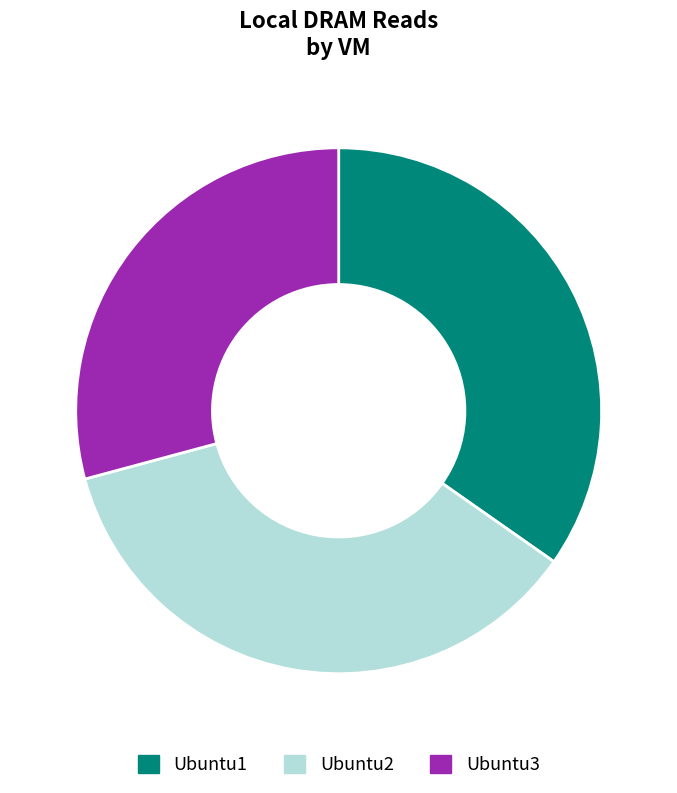

Is it true that Ubuntu3 is 29% of the pie?

True